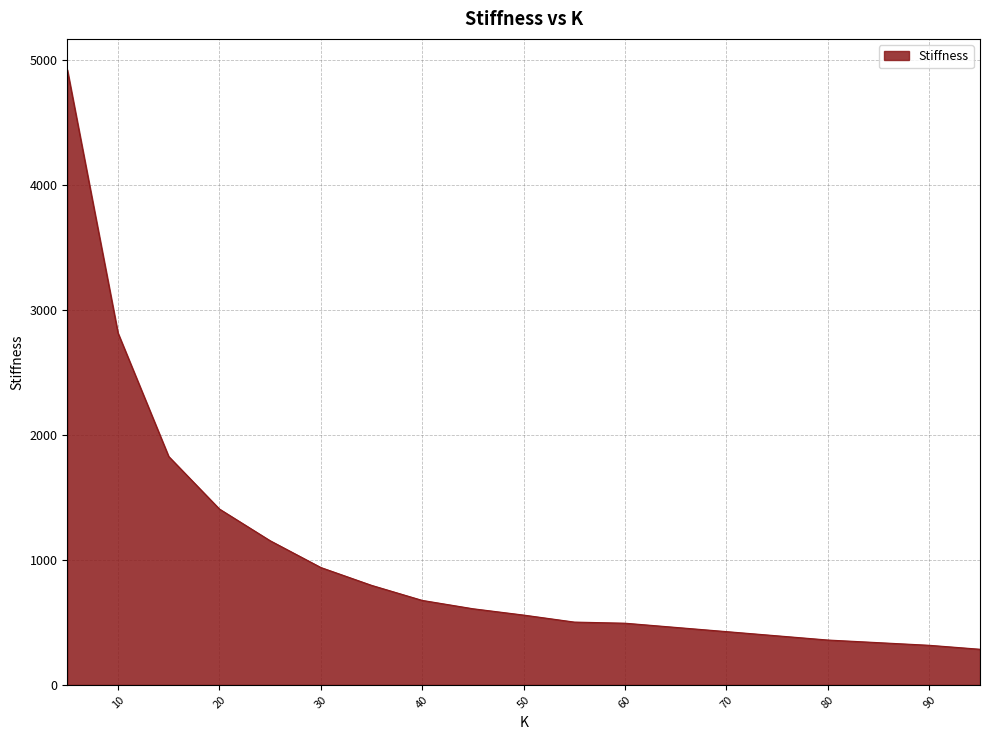

What is the difference between the maximum and second lowest values?

4603.7